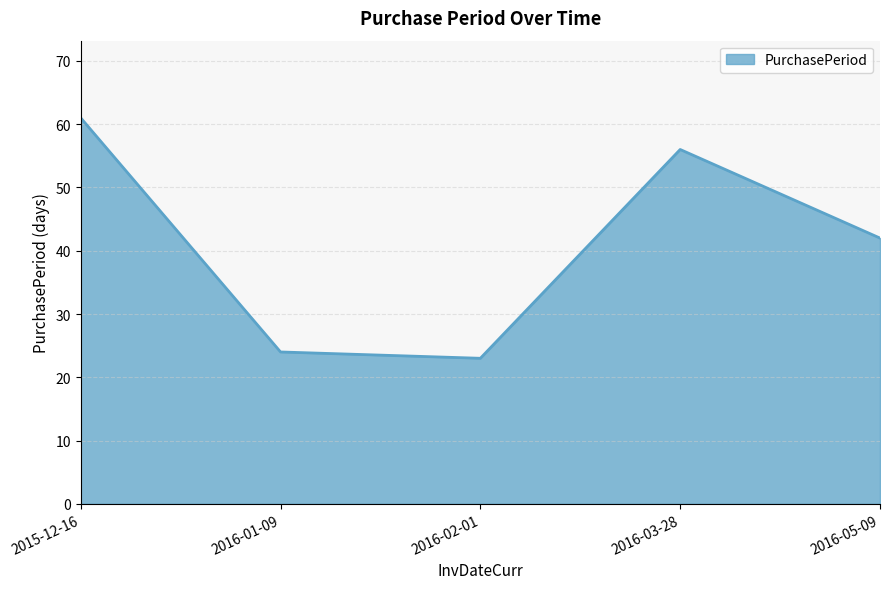

At which category does the data reach its first local valley?

2016-02-01